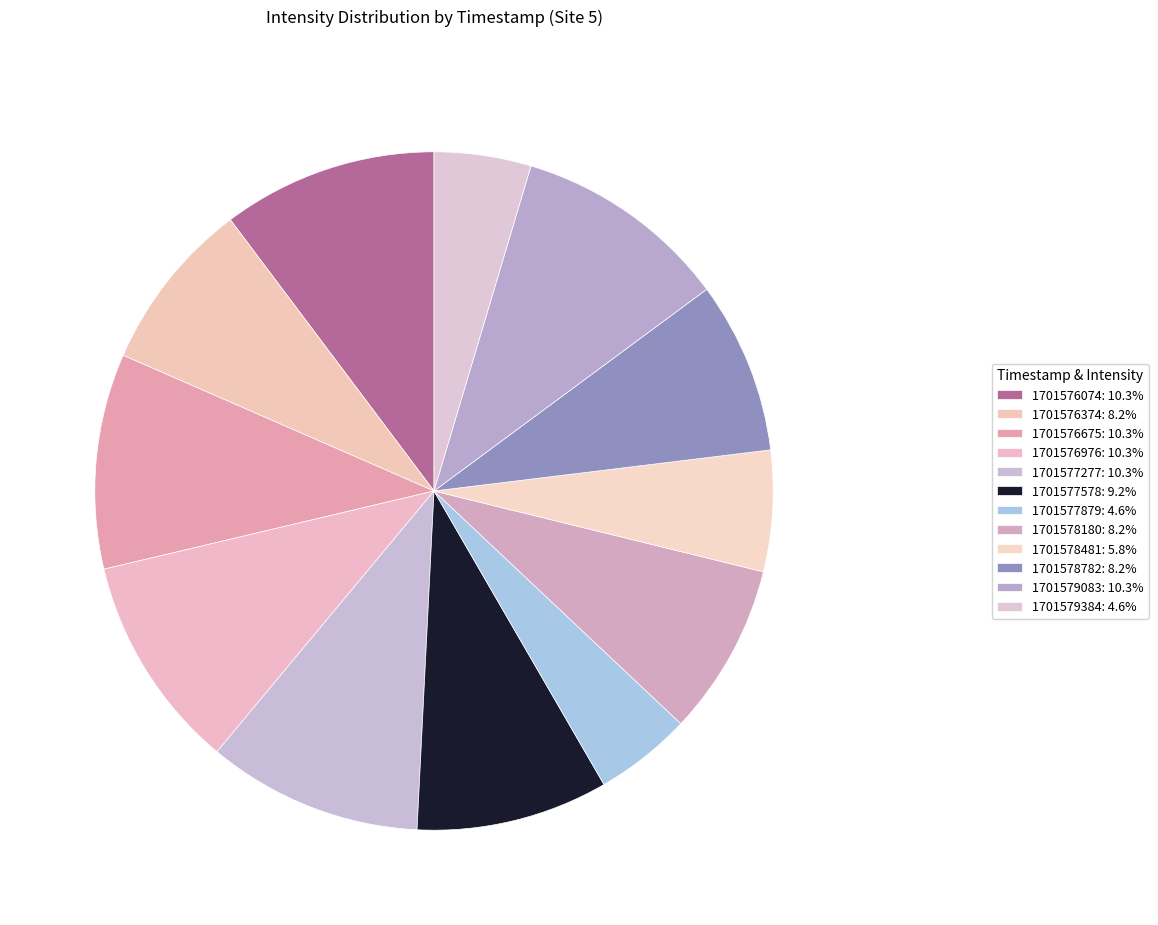

Is it true that 1701576074 is 10% of the pie?

True